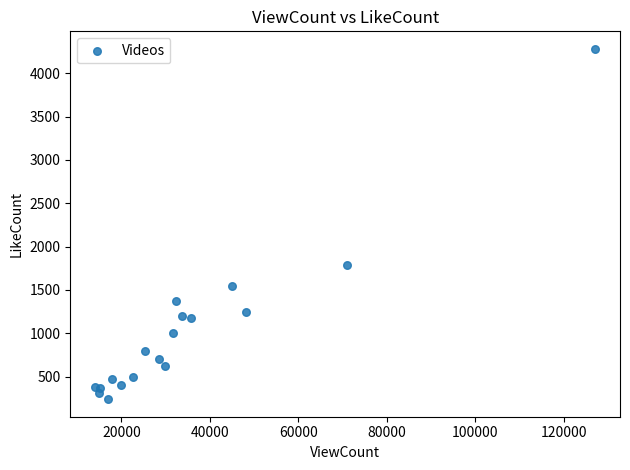

What Y value in the scatter plot is closest to 2260?

1790